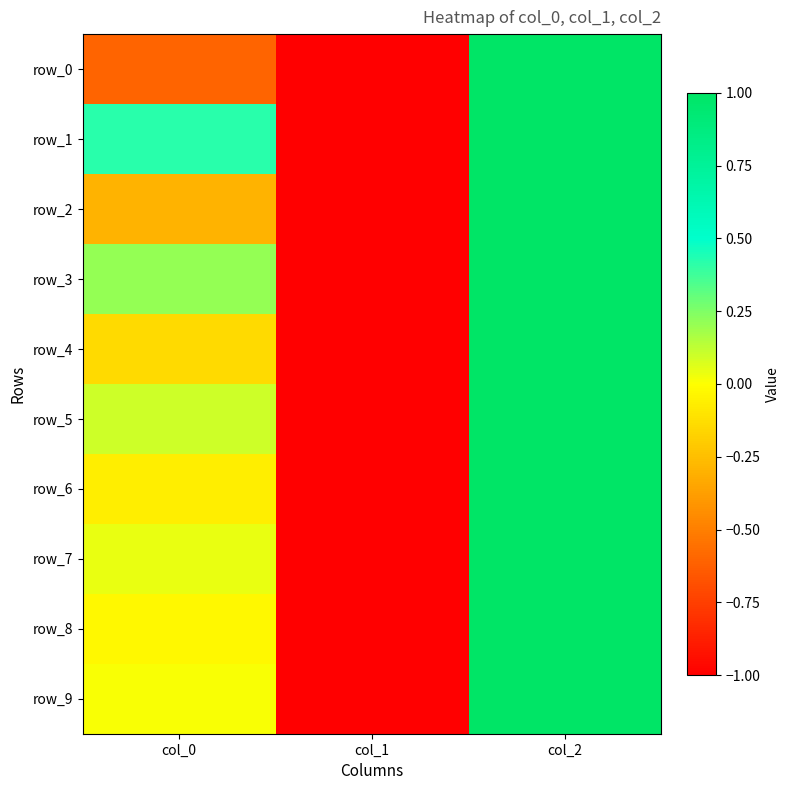

Is it true that row_1 equals 0.4 at col_2?

False